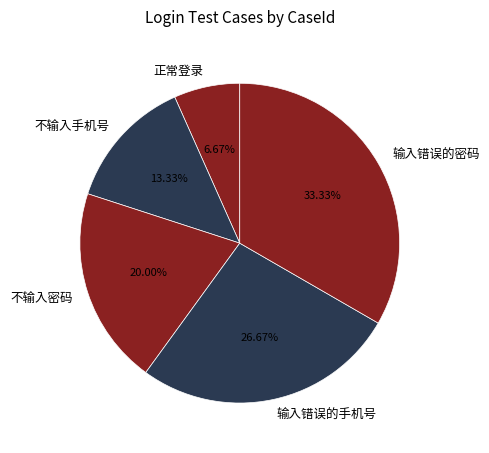

How many segments does this pie chart have?

5